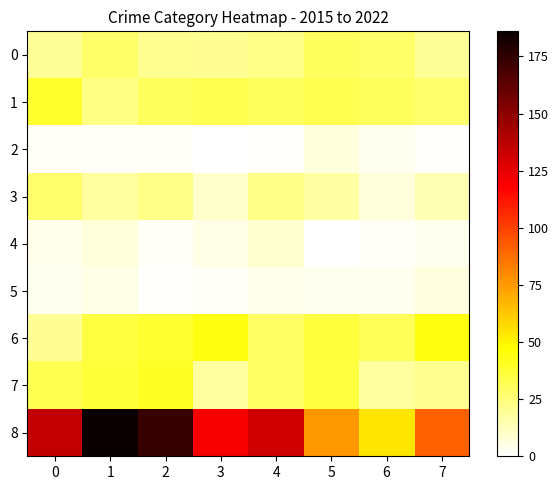

At which category does the chart reach its peak across all series?

1